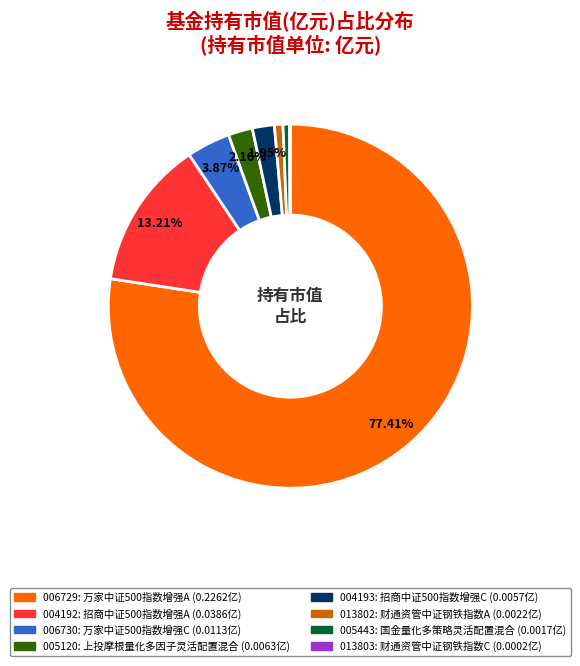

Does any single category account for the majority?

Yes